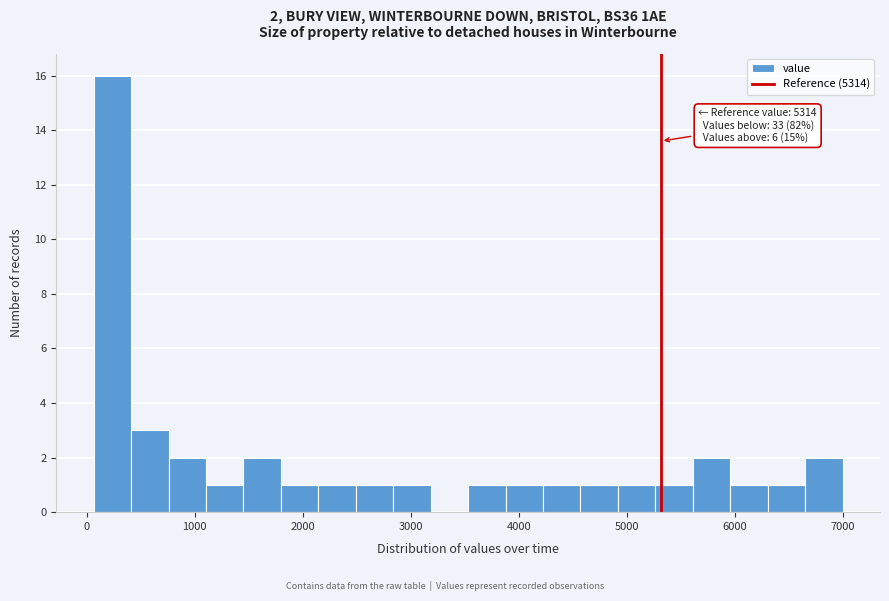

Around what value on the x-axis is the tallest bar? Give the approximate position of its centre, as read against the axis.

200